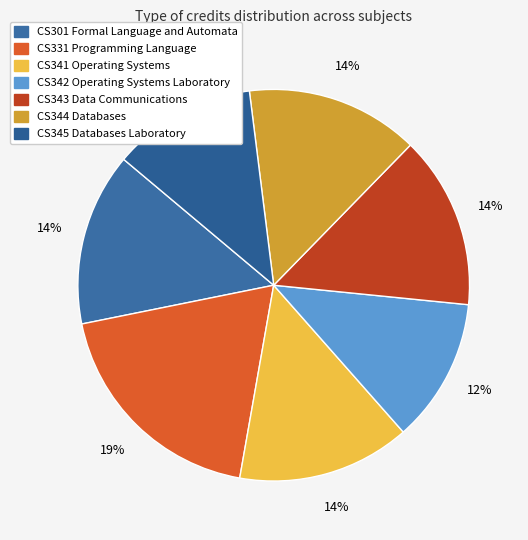

How many slices are in this pie chart?

7